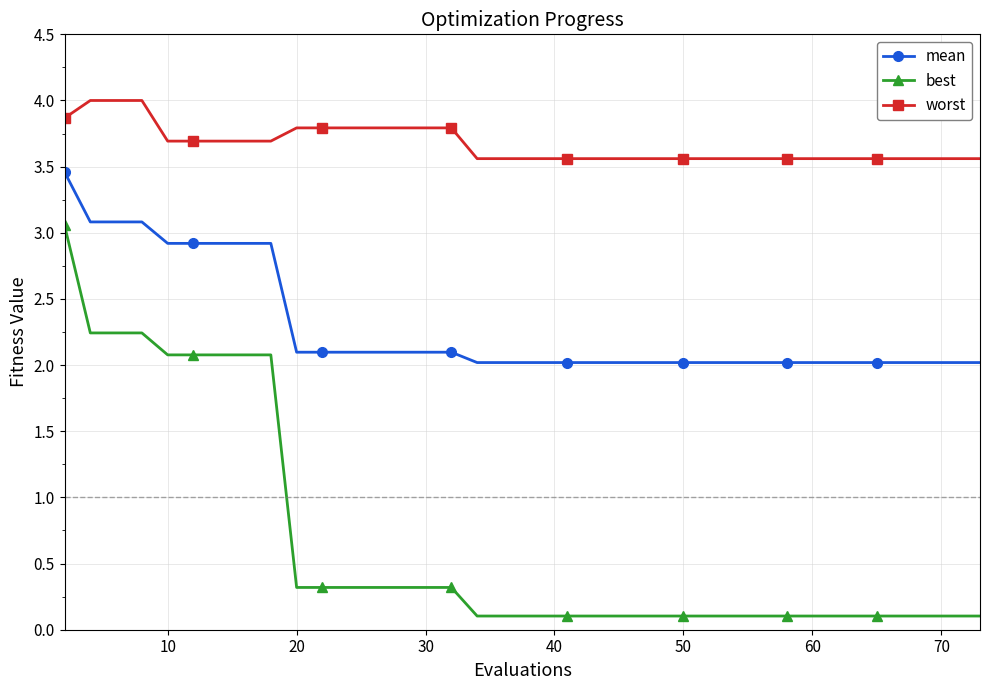

Rank the series by their maximum value, from highest to lowest.

worst, mean, best